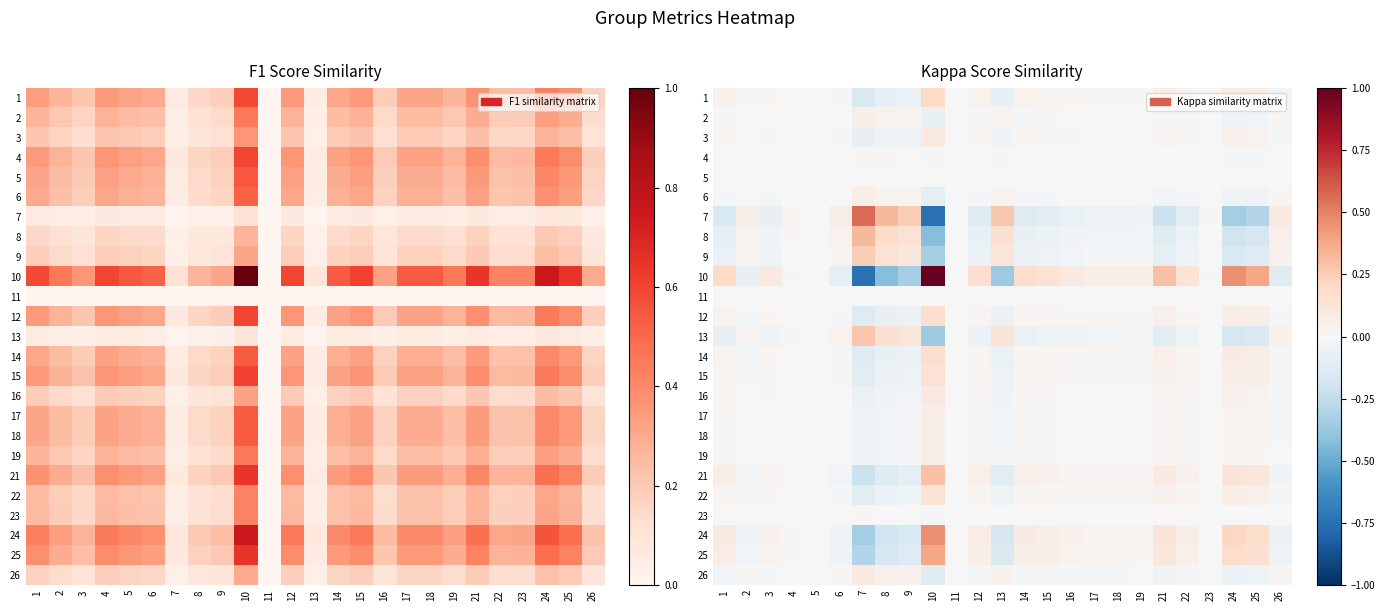

At how many categories does at least one series exceed 0?

23